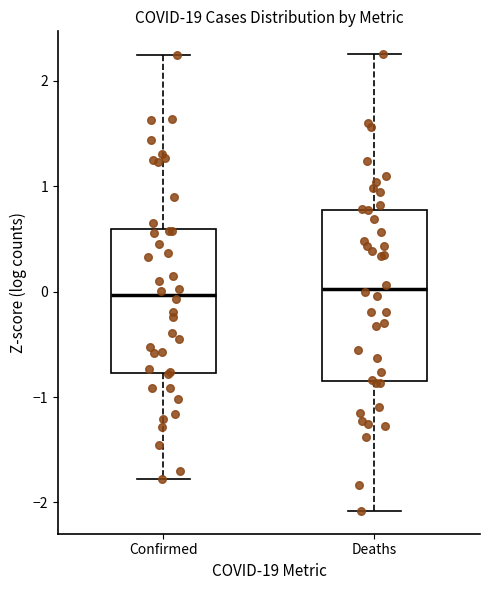

Reading left to right, read every box against the y-axis: the position of its median line, the range the box covers, and the ends of its whiskers. The values are not printed on the chart, so give them approximately, as read against the axis.

Confirmed: median 0.0, box -0.8 to 0.6, whiskers -1.8 to 2.2
Deaths: median 0.0, box -0.8 to 0.8, whiskers -2.1 to 2.3